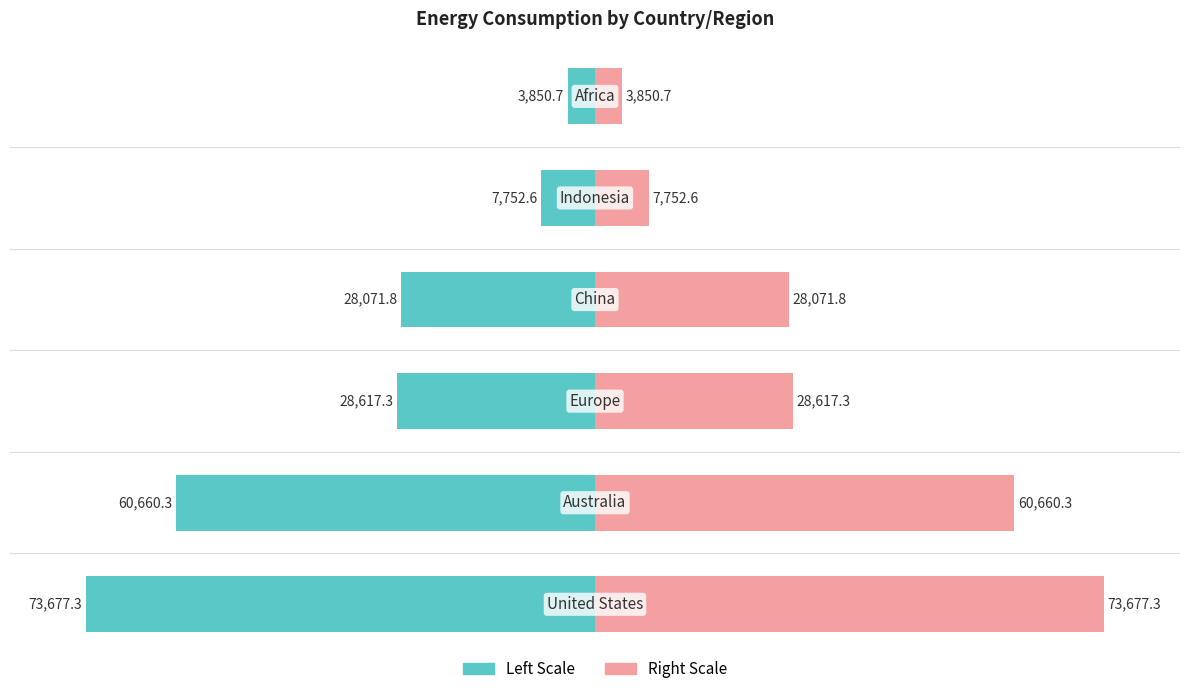

At 0, list the series in order from largest to smallest.

Energy (Right), Energy (Left)